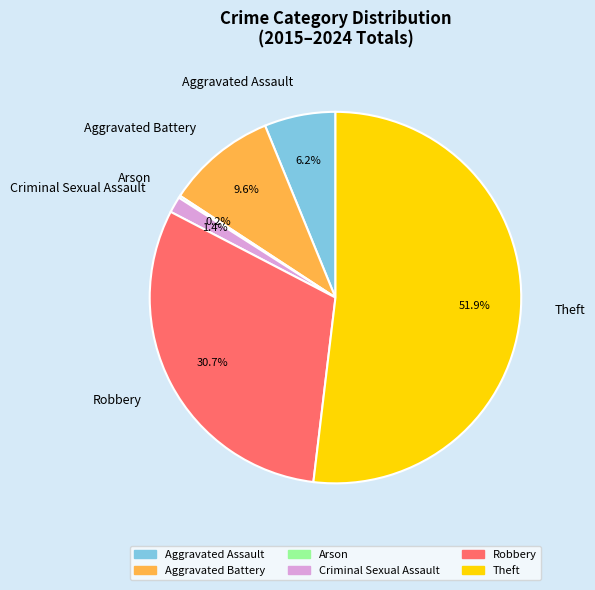

Do Aggravated Assault and Theft together represent more than half of the pie?

Yes